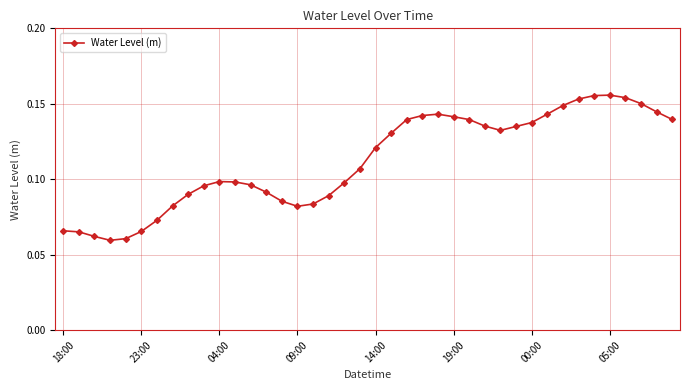

True or false: the data has more than 0 interior local peaks.

True